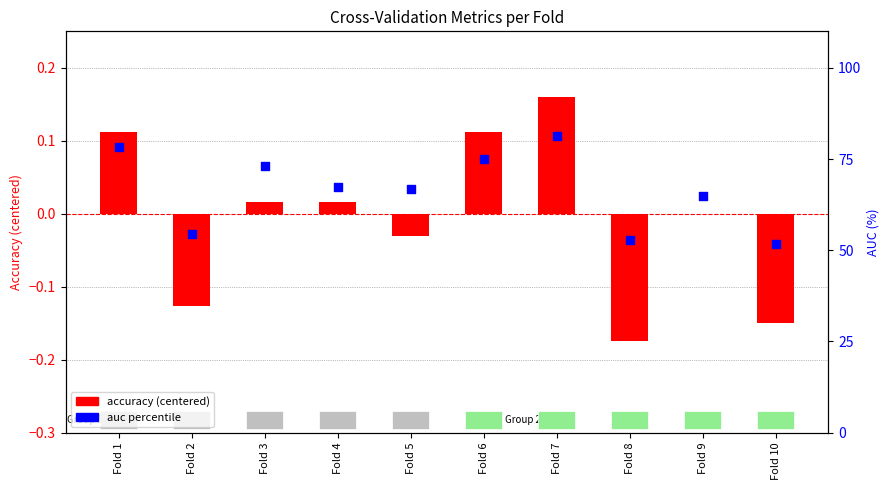

Which series reaches the minimum Y coordinate?

accuracy (centered)